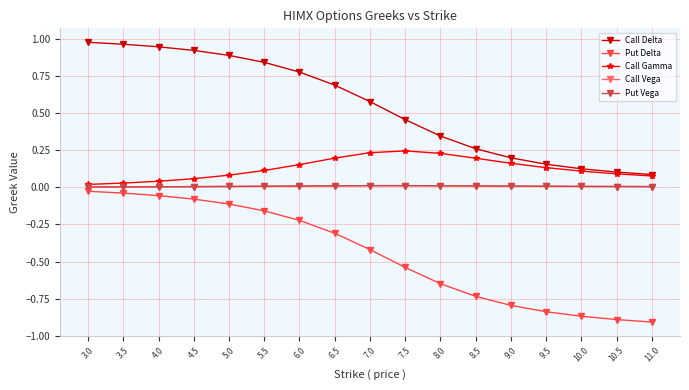

What is the label of the 2nd point from the right?

10.5